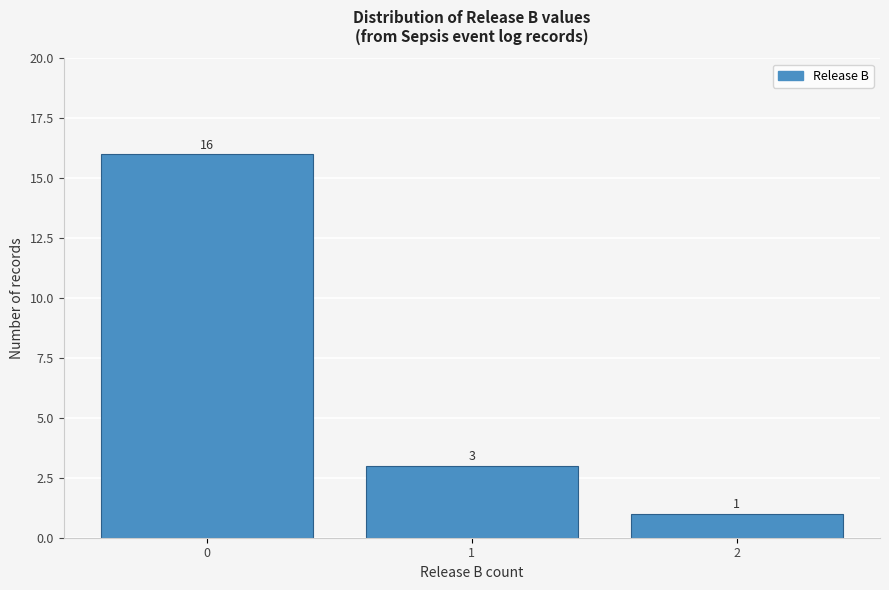

Reading left to right, transcribe this chart: for each bar, give the range it covers on the x-axis and its height.

-0.5 to 0.5: 16
0.5 to 1.5: 3
1.5 to 2.5: 1